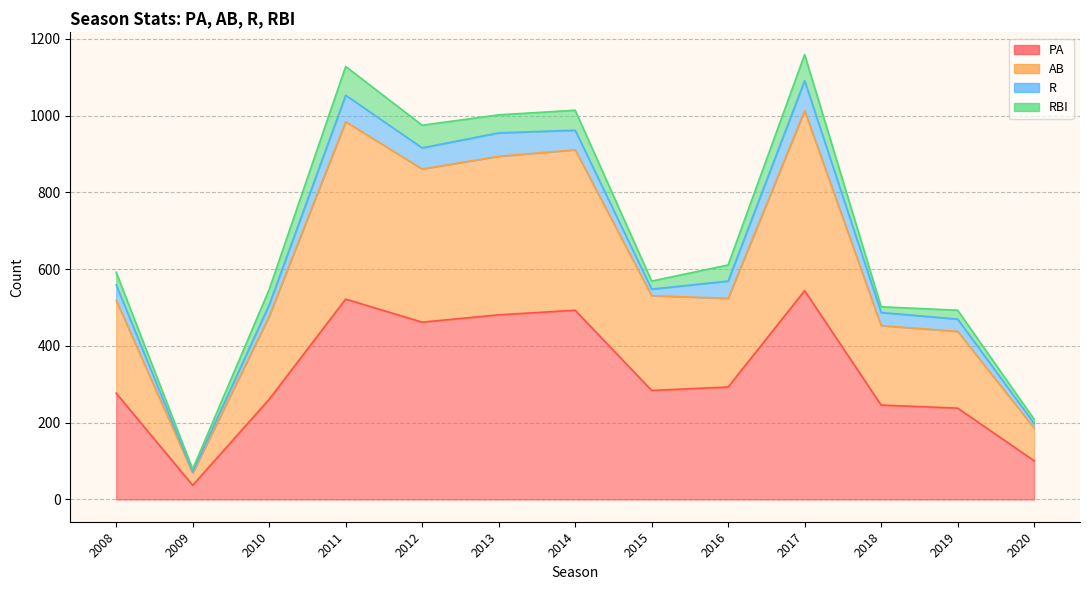

True or false: PA and AB cross at least once.

False